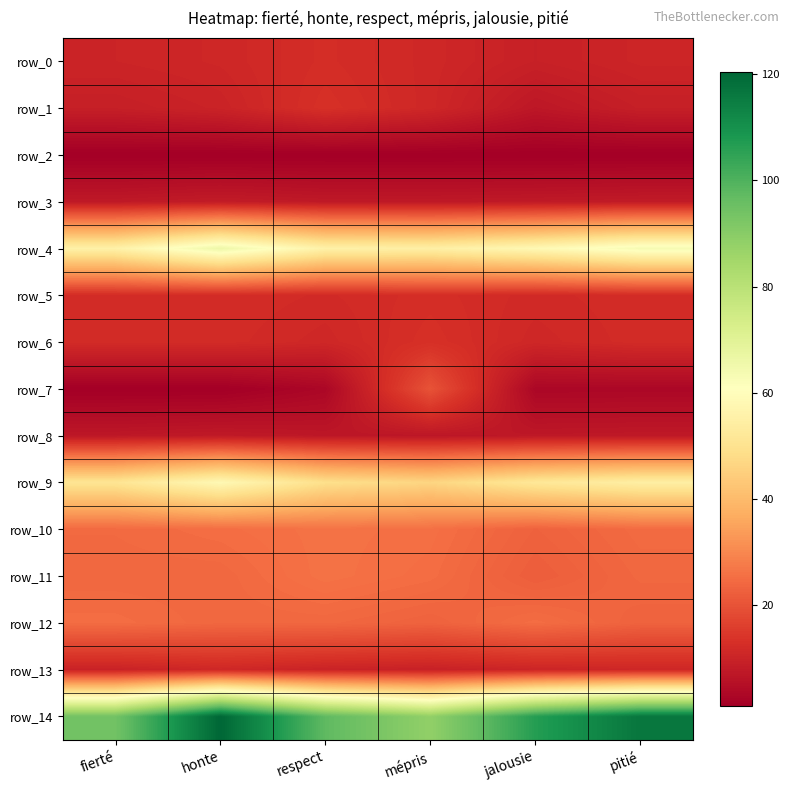

At which category is the sum across all series the highest?

honte